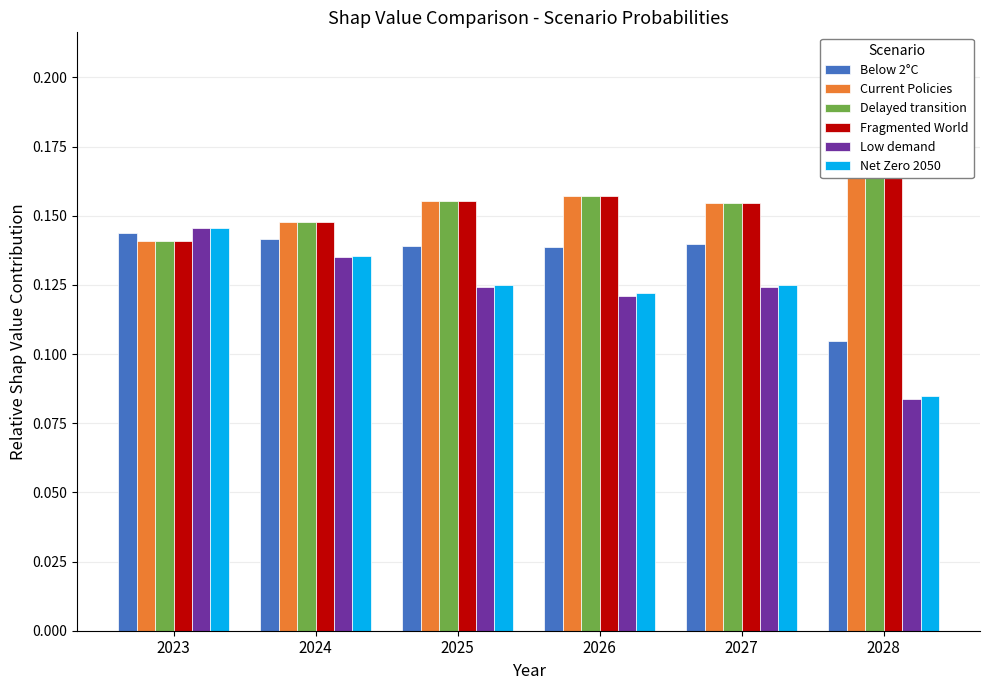

Reading left to right, transcribe all the data shown in this chart.

Below 2°C: 2023=0.1	2024=0.1	2025=0.1	2026=0.1	2027=0.1	2028=0.1
Current Policies: 2023=0.1	2024=0.1	2025=0.2	2026=0.2	2027=0.2	2028=0.2
Delayed transition: 2023=0.1	2024=0.1	2025=0.2	2026=0.2	2027=0.2	2028=0.2
Fragmented World: 2023=0.1	2024=0.1	2025=0.2	2026=0.2	2027=0.2	2028=0.2
Low demand: 2023=0.1	2024=0.1	2025=0.1	2026=0.1	2027=0.1	2028=0.1
Net Zero 2050: 2023=0.1	2024=0.1	2025=0.1	2026=0.1	2027=0.1	2028=0.1